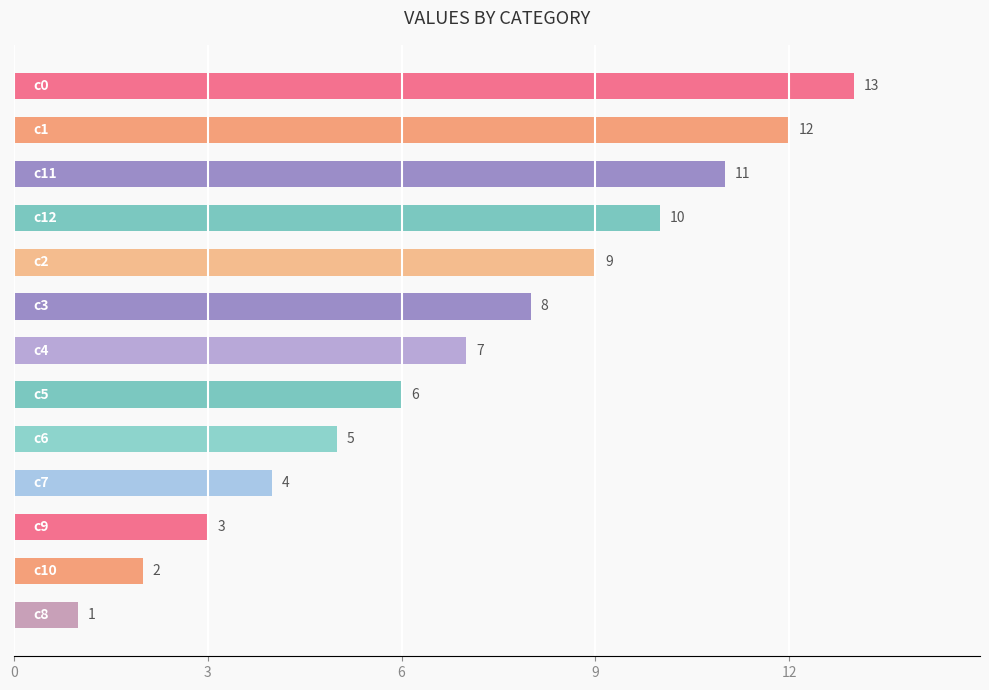

What is the maximum value shown in the chart?

13